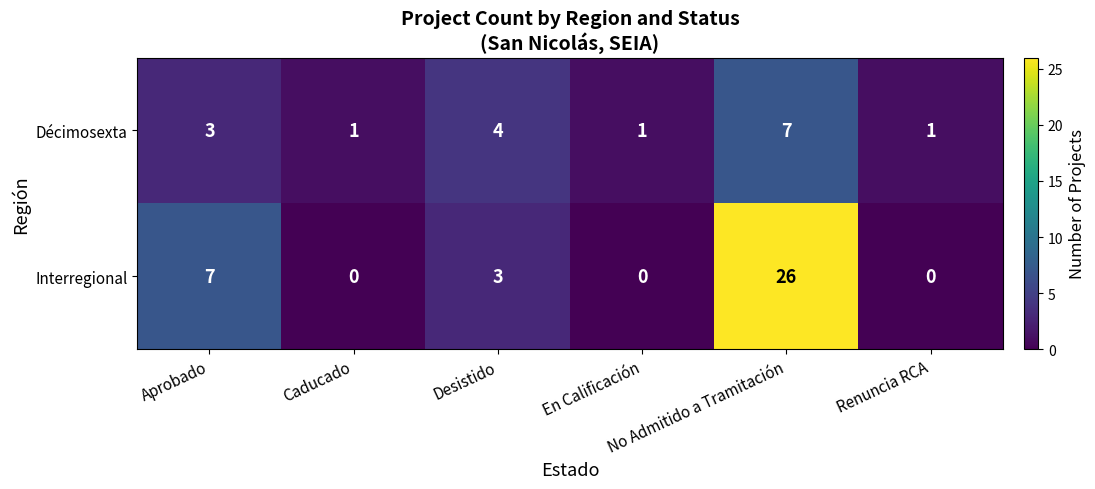

How many Décimosexta values are between 1 and 4?

5